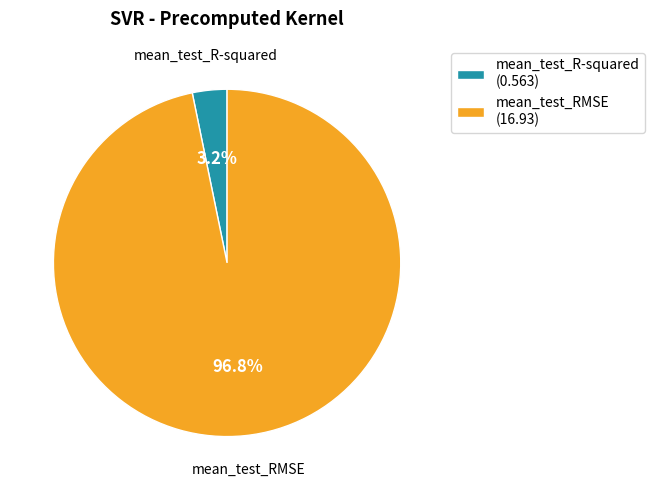

Is it true that mean_test_R-squared is 16% of the pie?

False